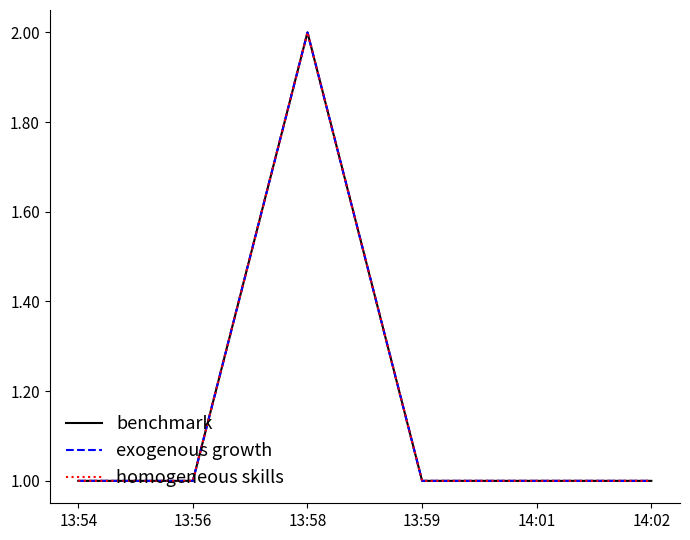

Reading left to right, extract all data points from this chart.

benchmark: 1	1	2	1	1	1
exogenous growth: 1	1	2	1	1	1
homogeneous skills: 1	1	2	1	1	1